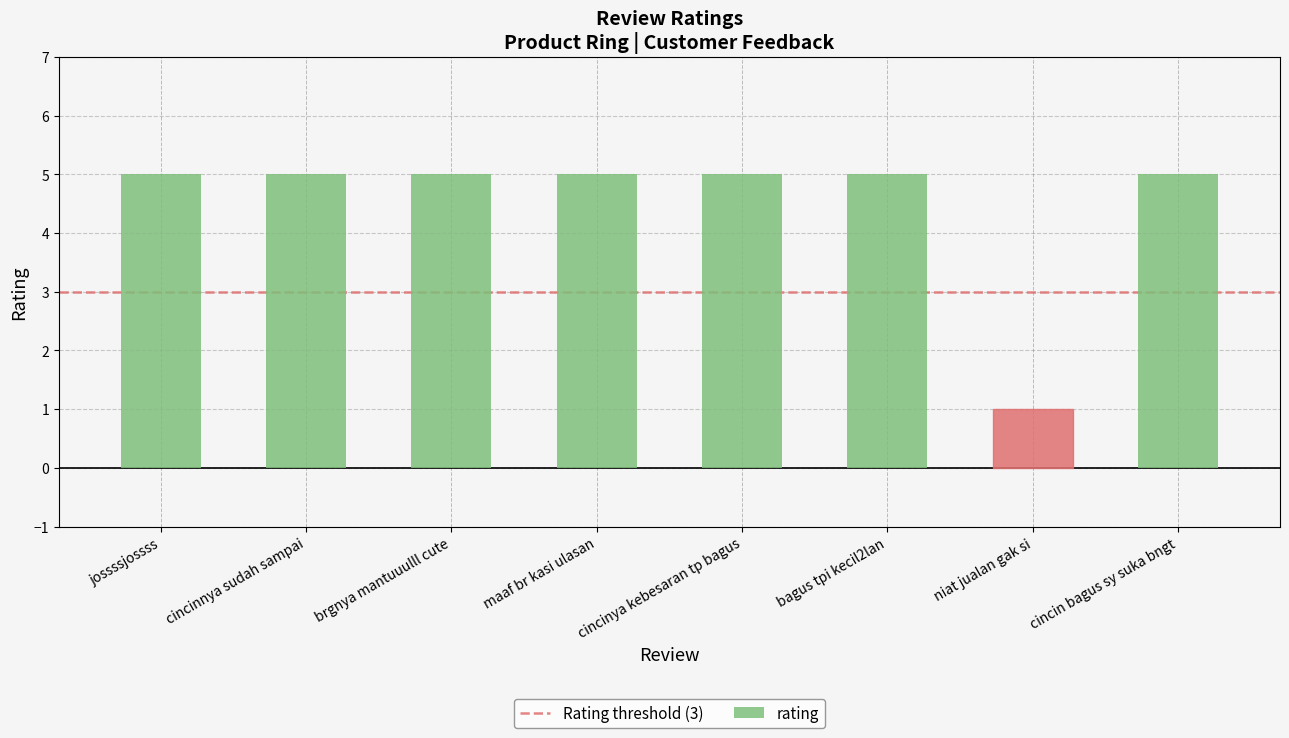

What is the value of the 8th bar from the left?

5